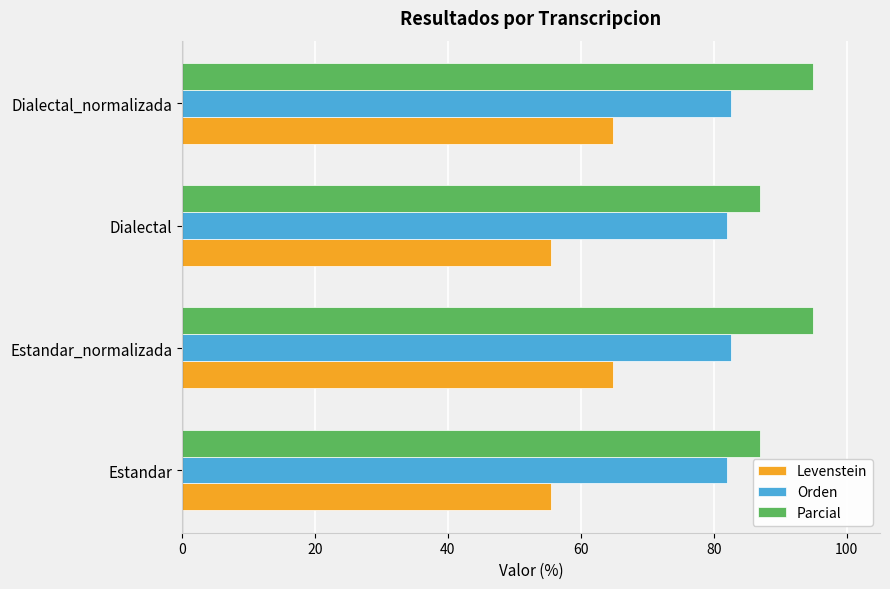

The value of Parcial at Dialectal_normalizada is 94.9. True or false?

True